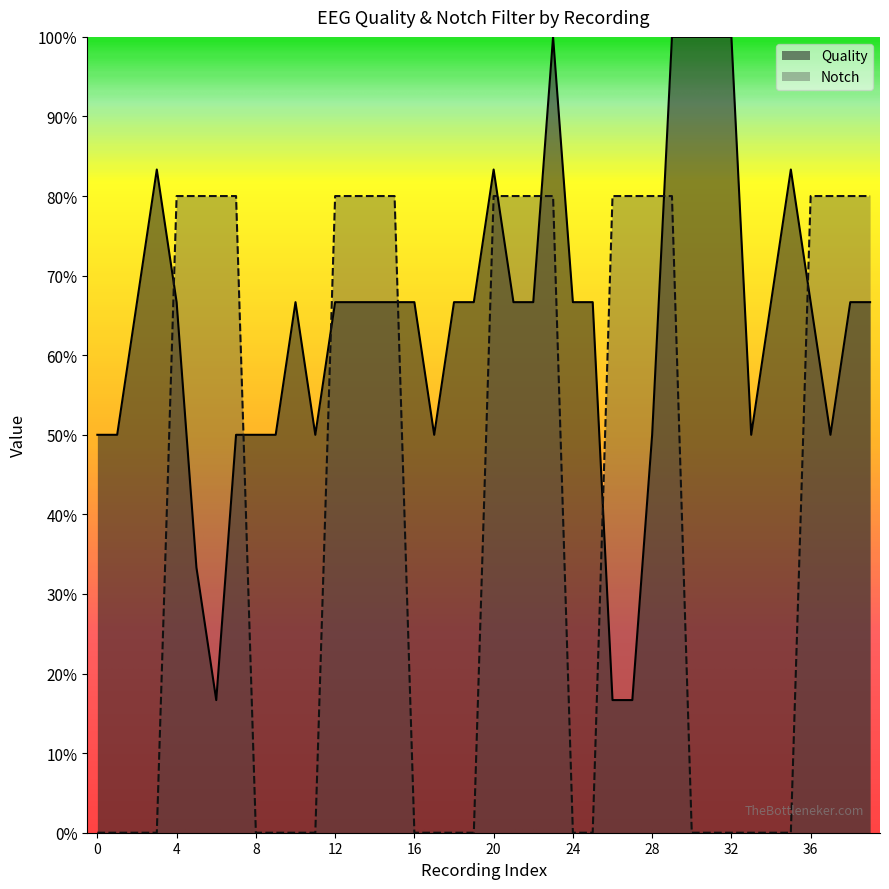

What is the difference between the maximum and minimum values in the Notch series?

80.0